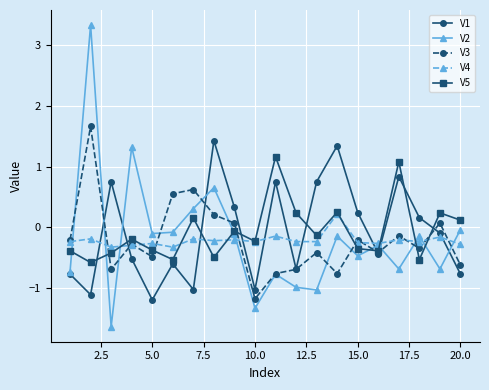

In V2, how many points are lower than both neighbors (excluding endpoints)?

7